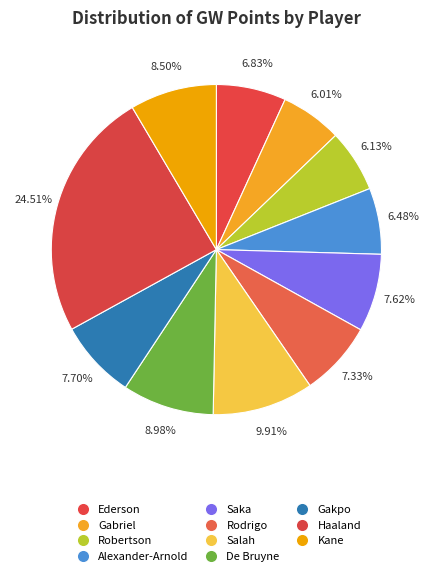

True or false: Saka accounts for 8% of the total.

True